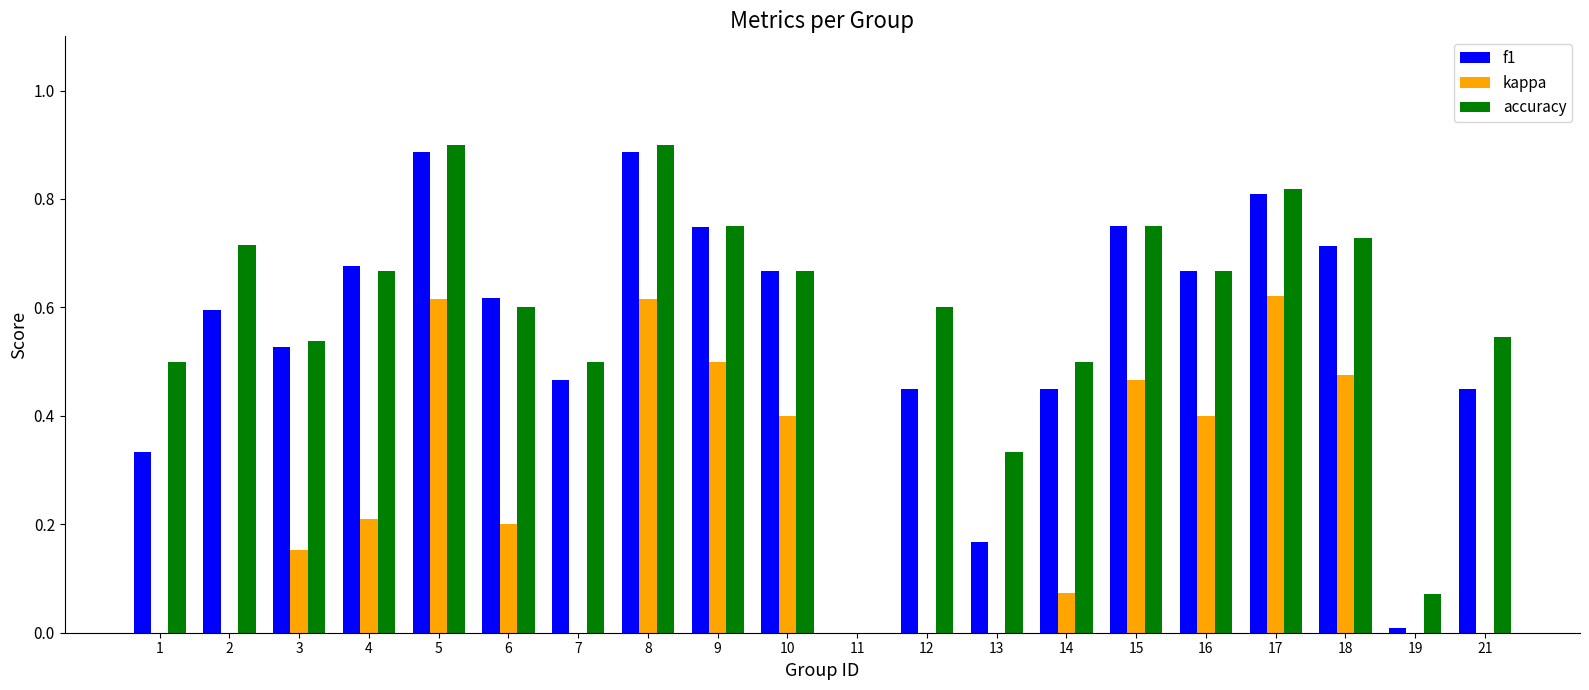

Does the chart contain stacked bars?

No